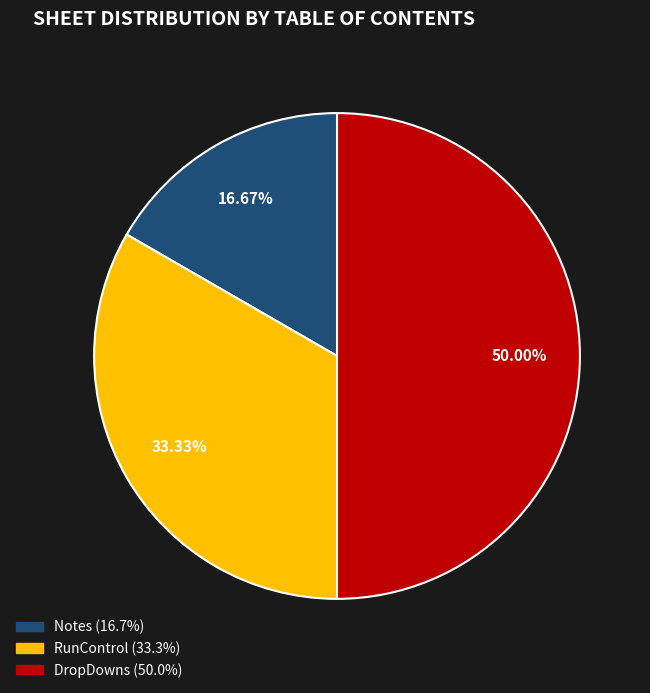

Approximately how many times larger is the value at DropDowns compared to RunControl?

1.5